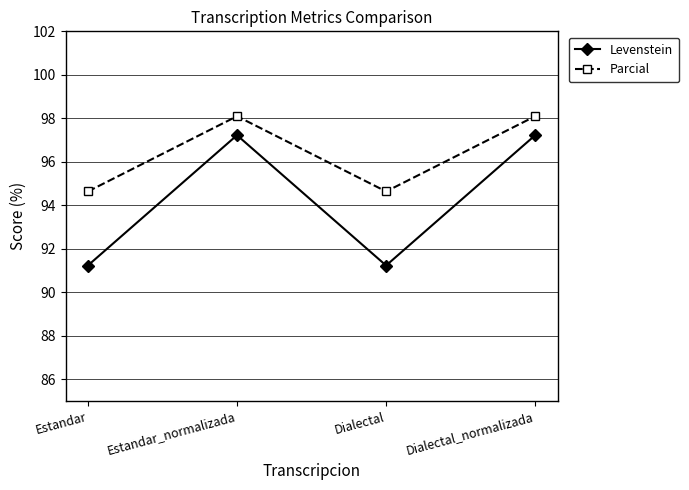

What is the total value across all series at Dialectal_normalizada?

195.3